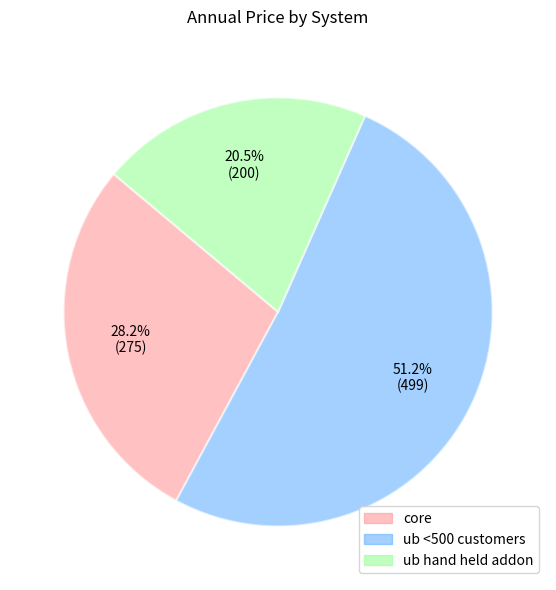

To the nearest percent, what is the difference between the core and ub <500 customers slice percentages?

23%